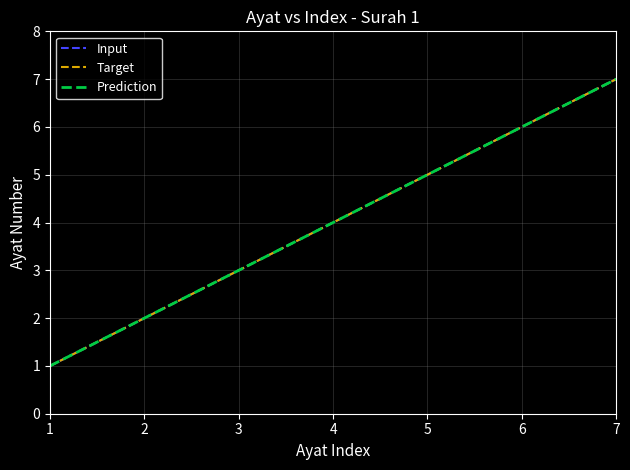

What is the value of the Input point at the 1st from the left?

1